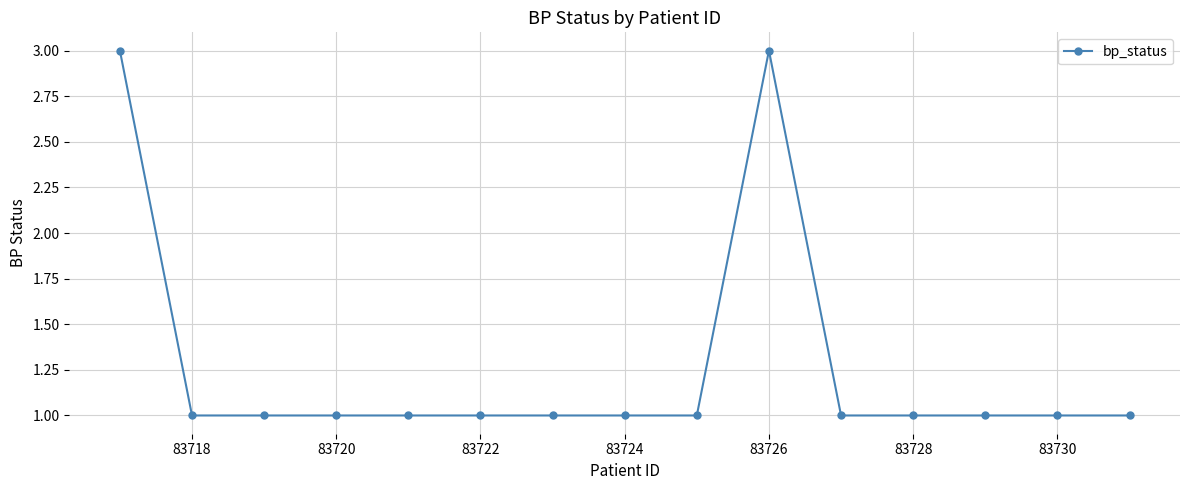

What is the sum of all values?

19